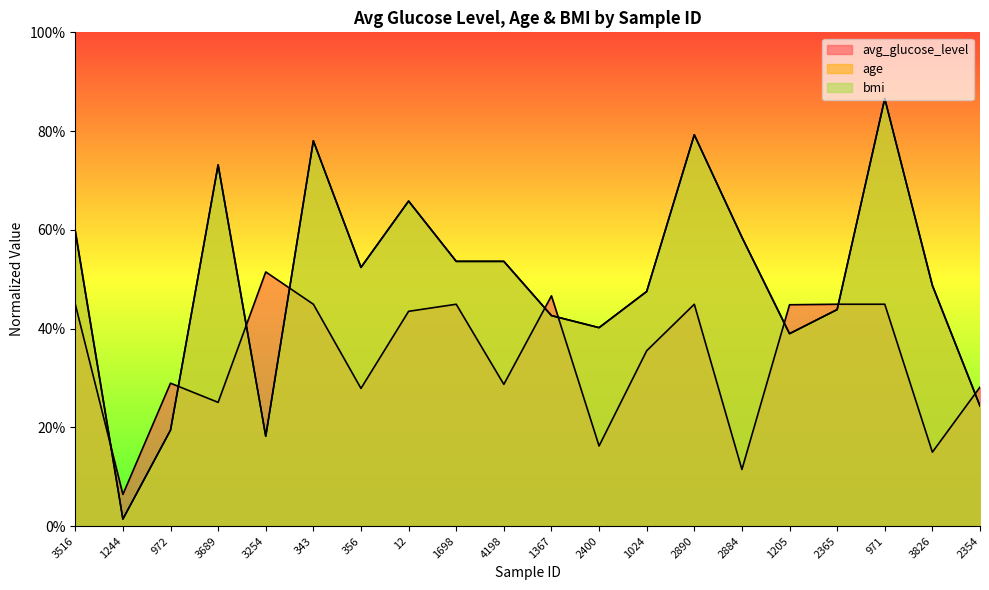

Which label corresponds to the smallest value in the chart?

1244